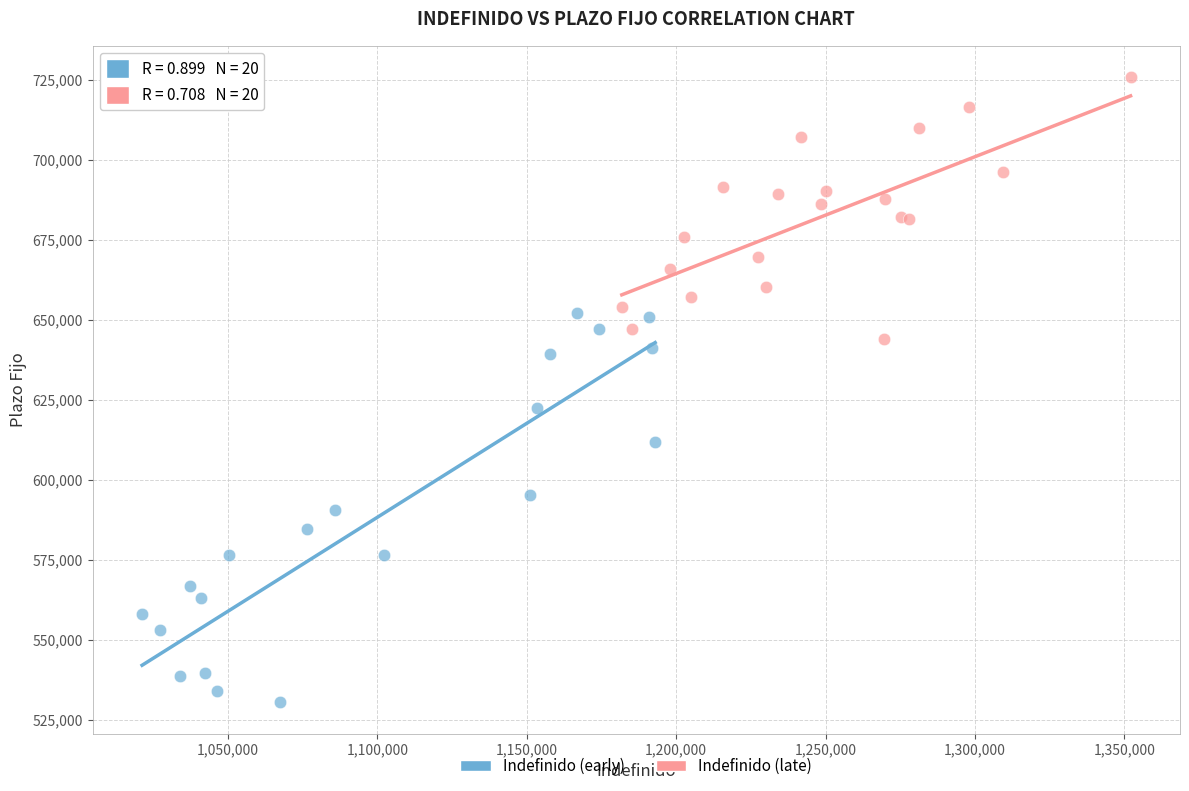

Which series reaches the minimum Y coordinate?

Indefinido (early)